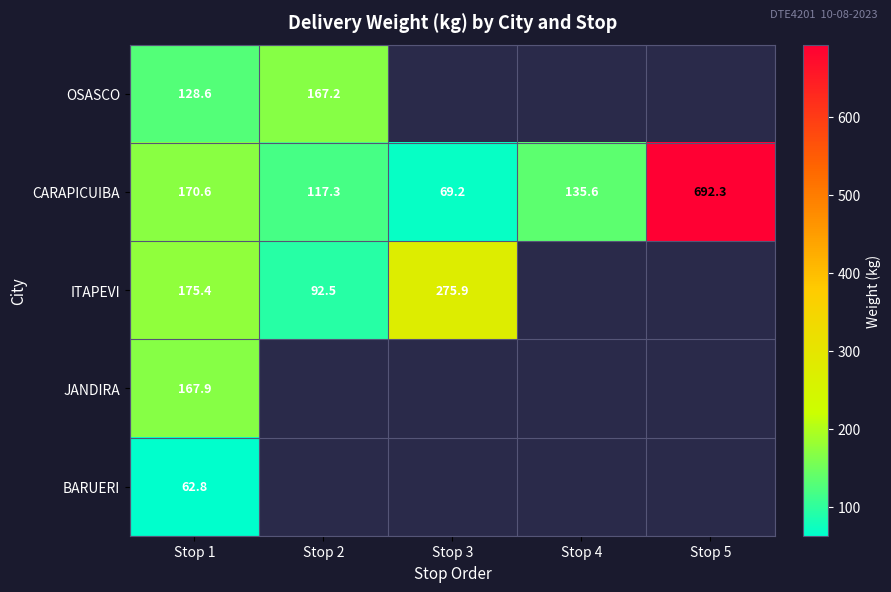

Between Stop 4 and Stop 5, which series saw the biggest shift?

CARAPICUIBA